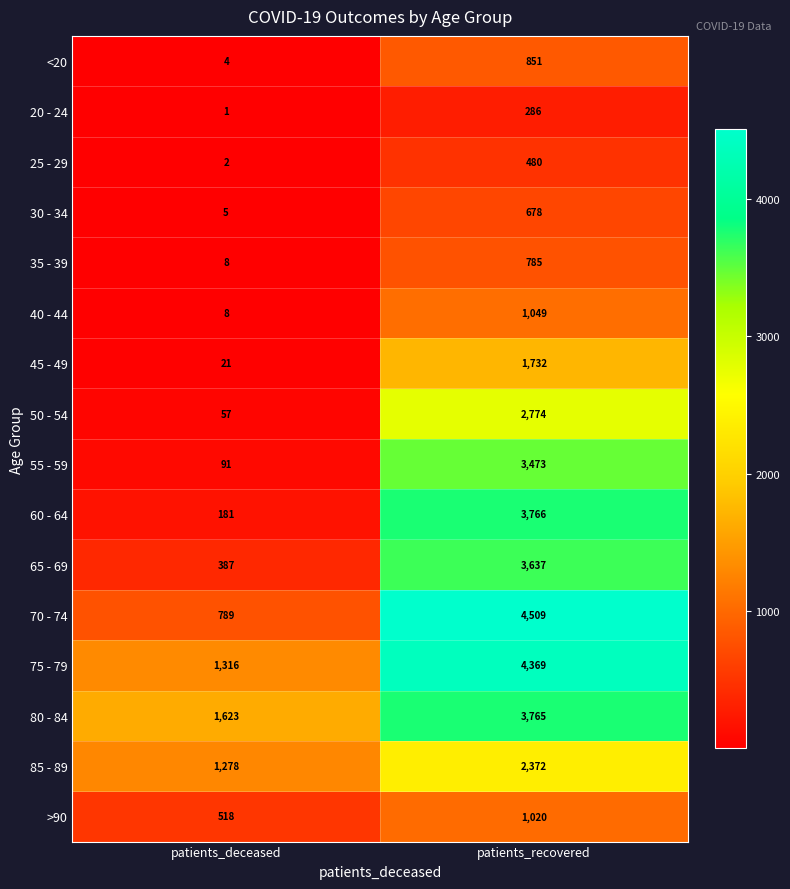

Which label corresponds to the largest value in the chart?

patients_recovered